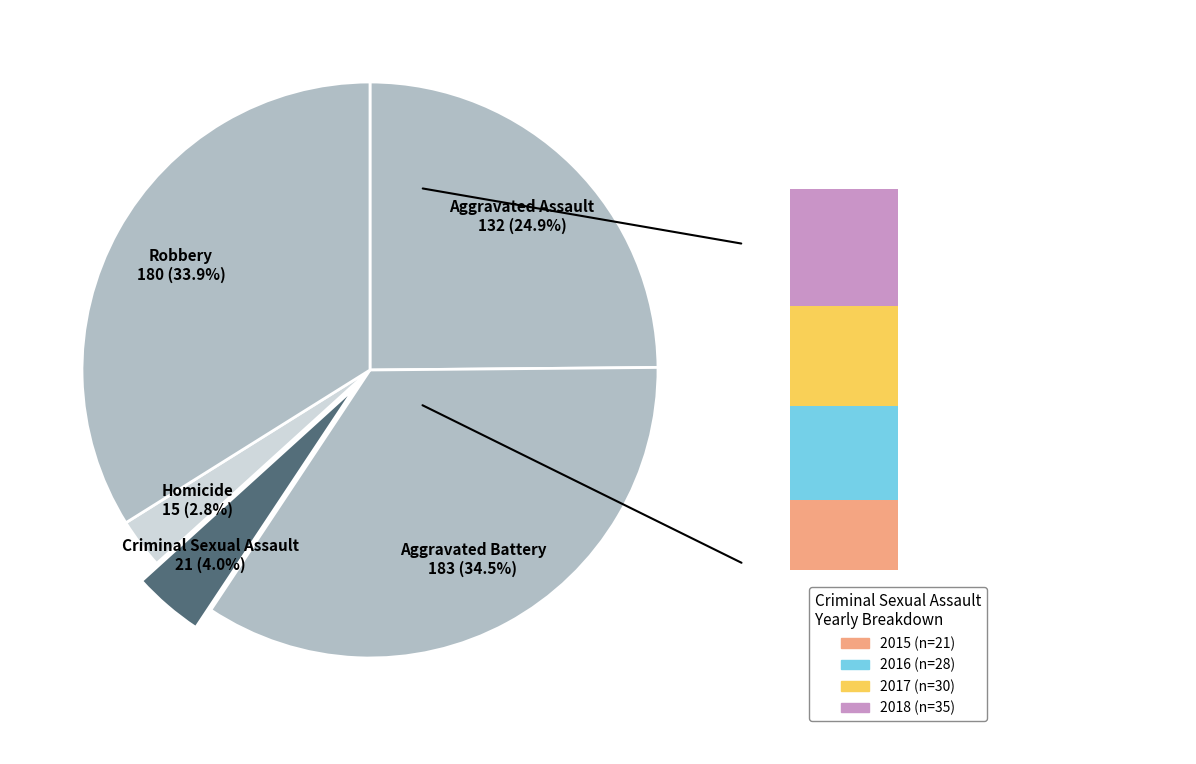

To the nearest percent, what is the difference between the largest and smallest slice percentages?

32%